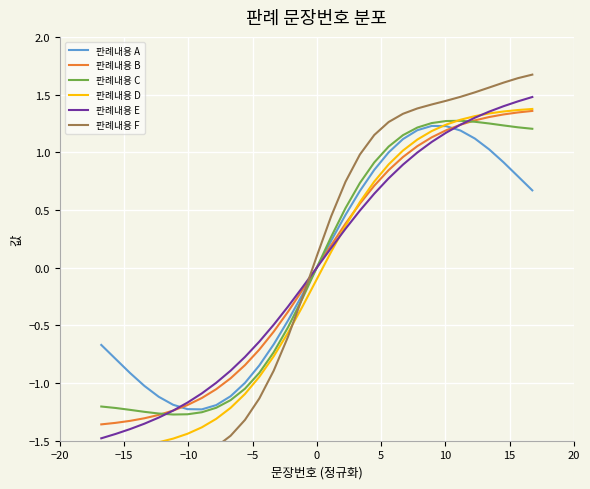

What is the difference between the highest and lowest values at 5?

0.5